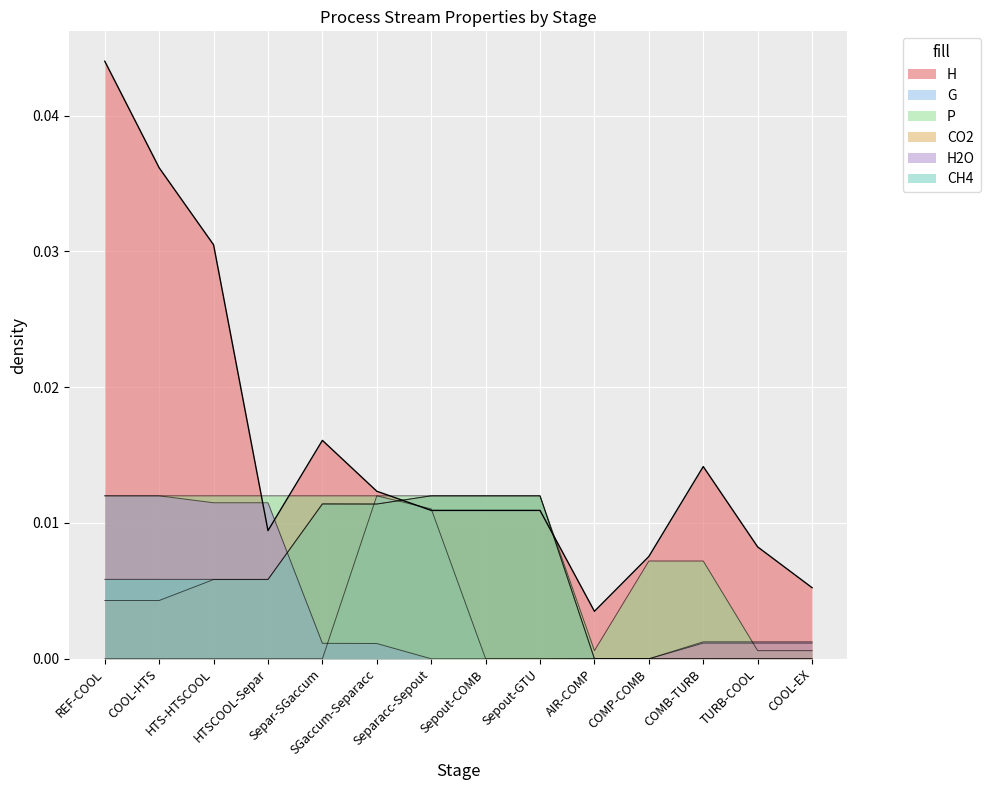

What are all the series names shown in the legend?

H, G, P, CO2, H2O, CH4